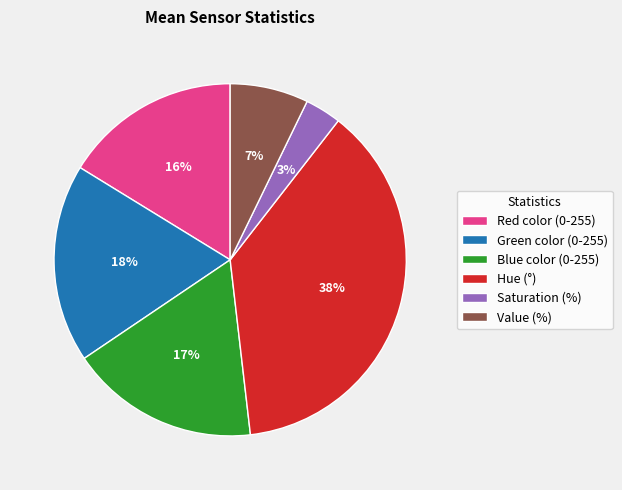

How many slices are in this pie chart?

6